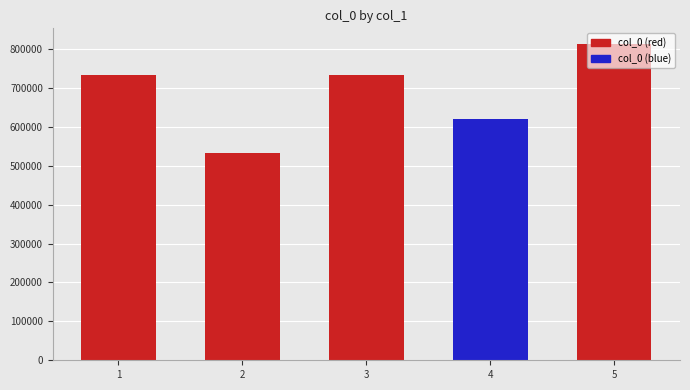

Are the bars grouped side by side (vs. stacked)?

No